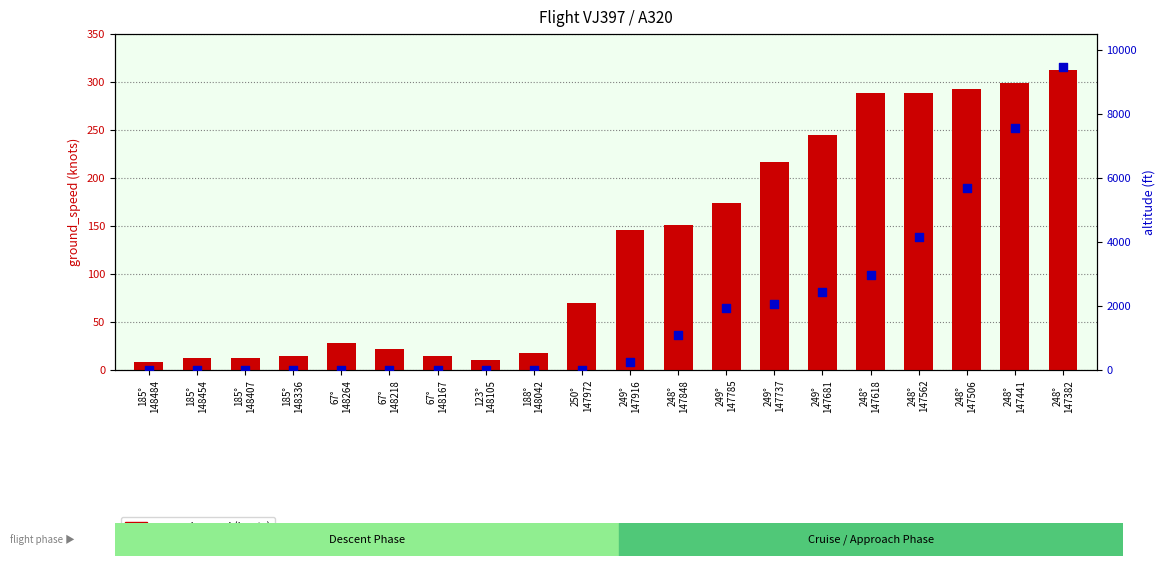

At how many categories does at least one series exceed 4730?

3